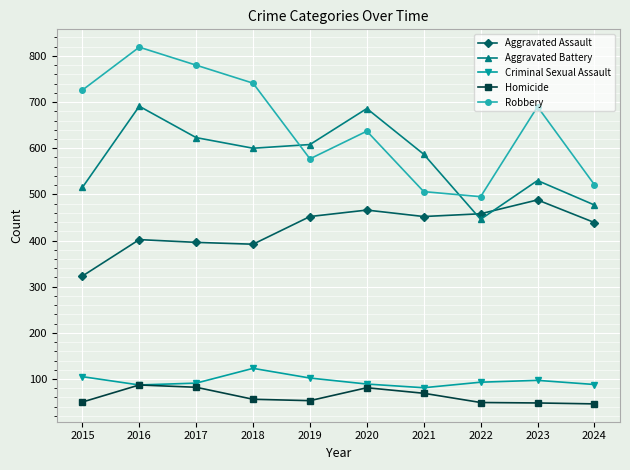

Which label corresponds to the largest value in the chart?

2016